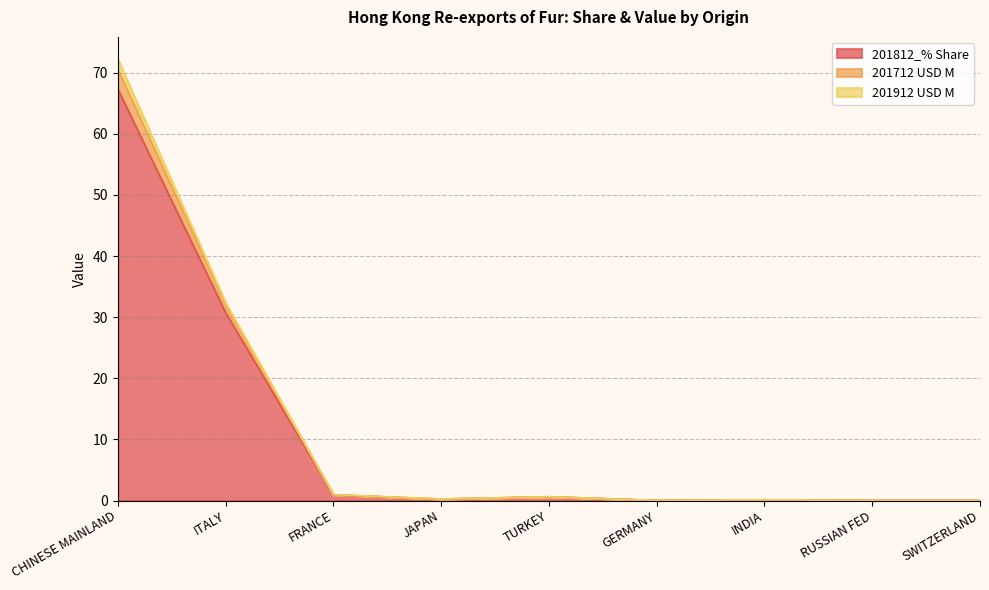

How many lines are shown in the chart?

3